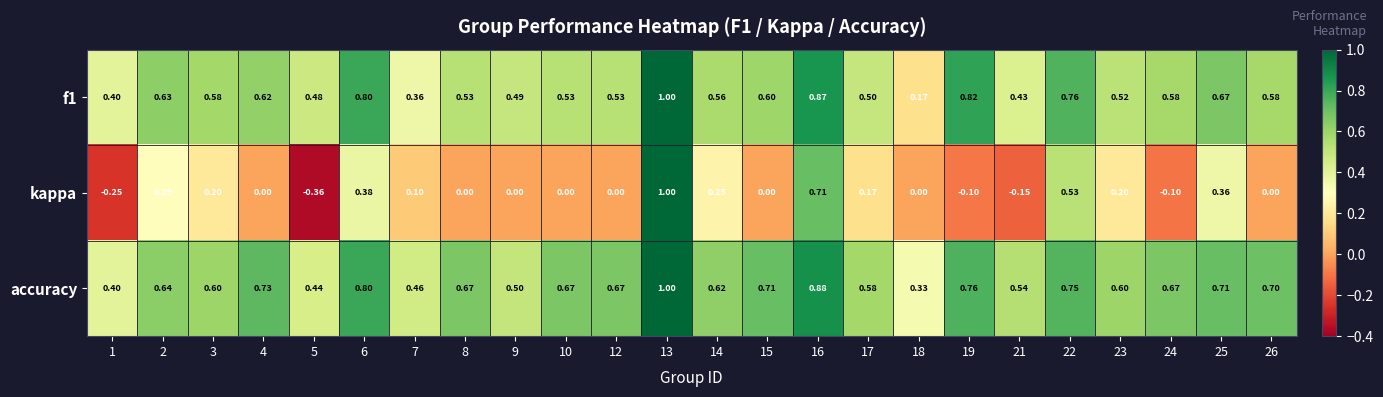

At which category is the sum across all series the highest?

13